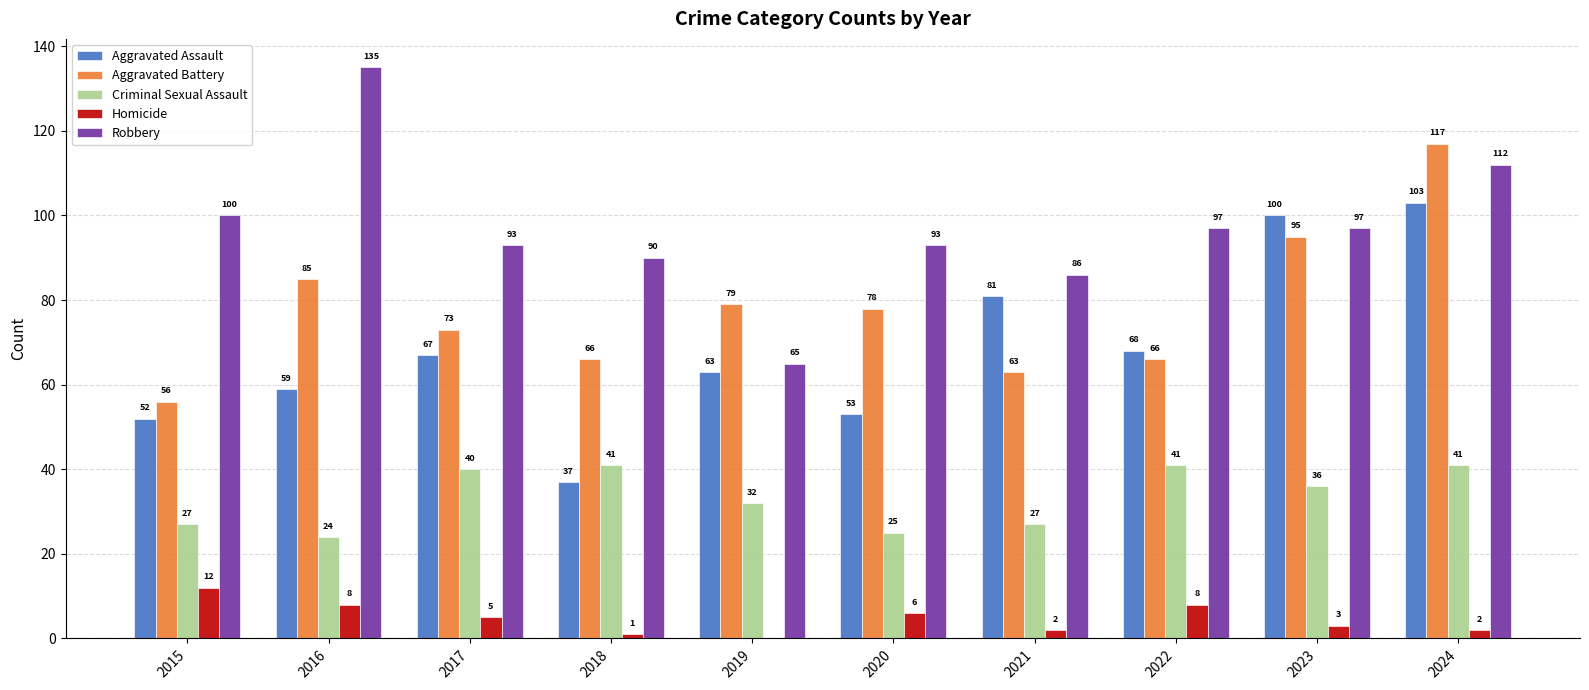

Is it true that Robbery equals 181 at 2024?

False